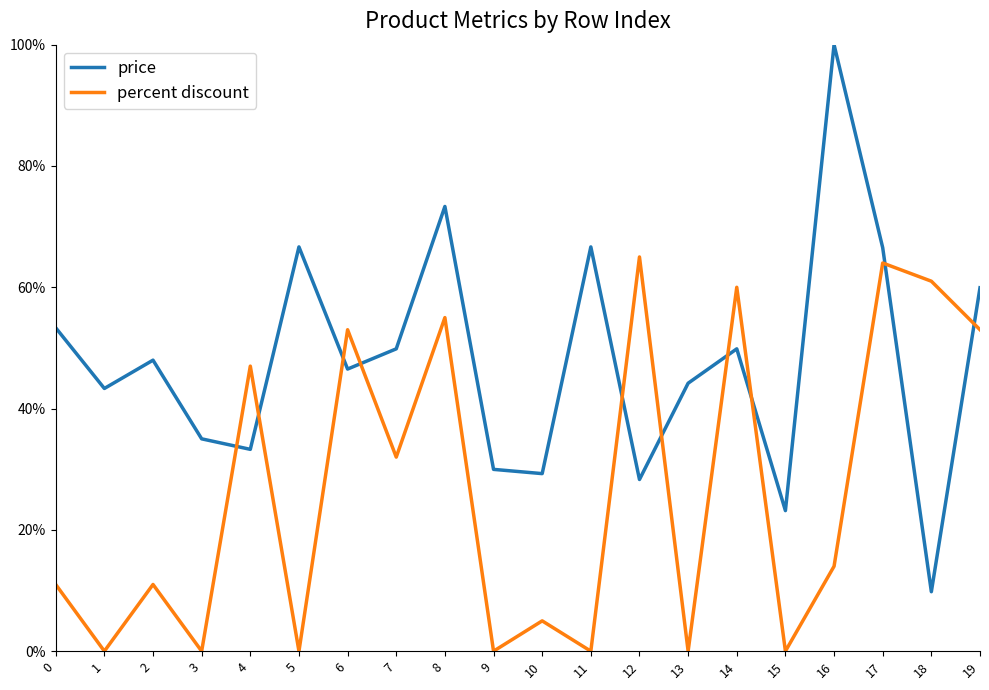

What is the total value across all series at 8?

1.3